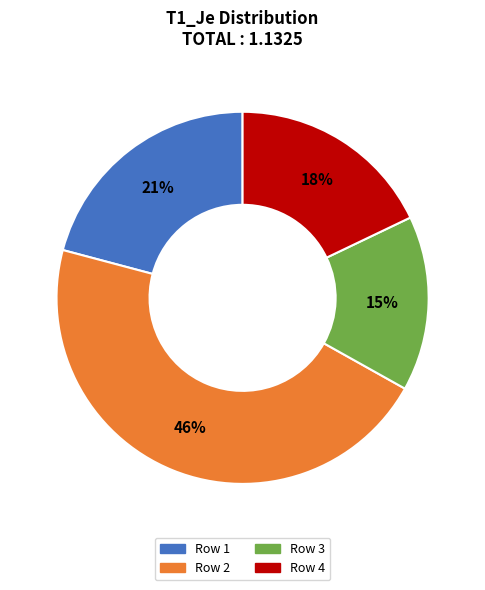

Is there any slice that represents more than half of the pie?

No